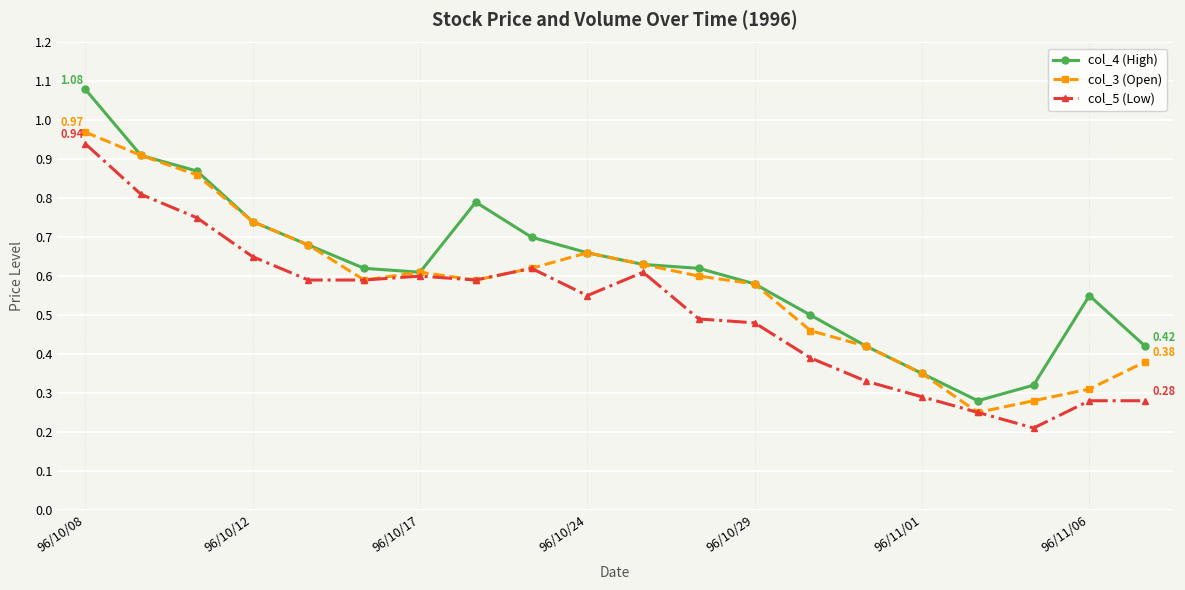

True or false: col_5 (Low) has more than 0 interior local peaks.

True